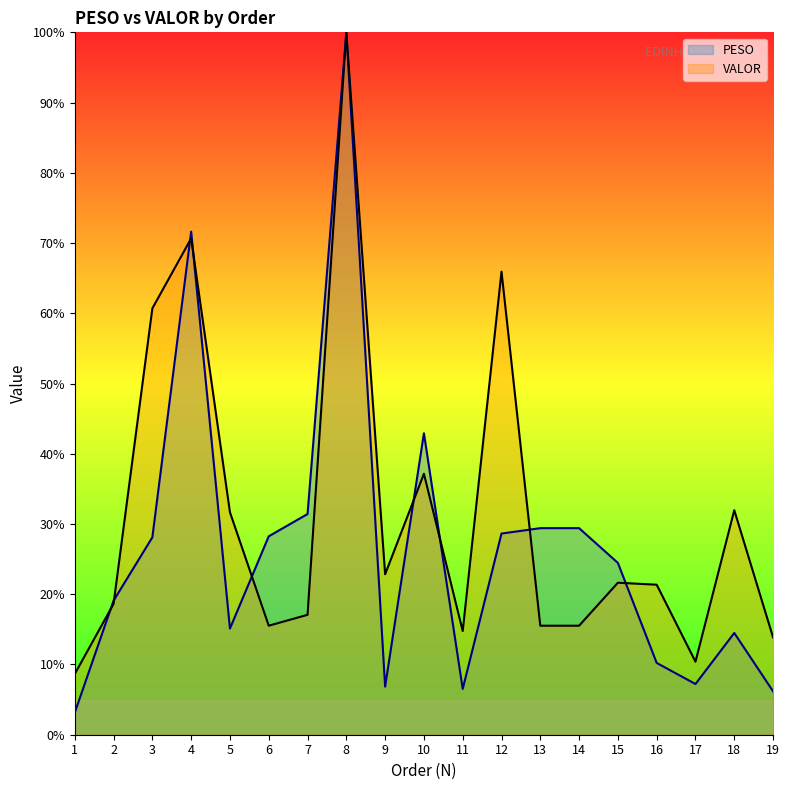

How many intersections are there between PESO and VALOR?

9